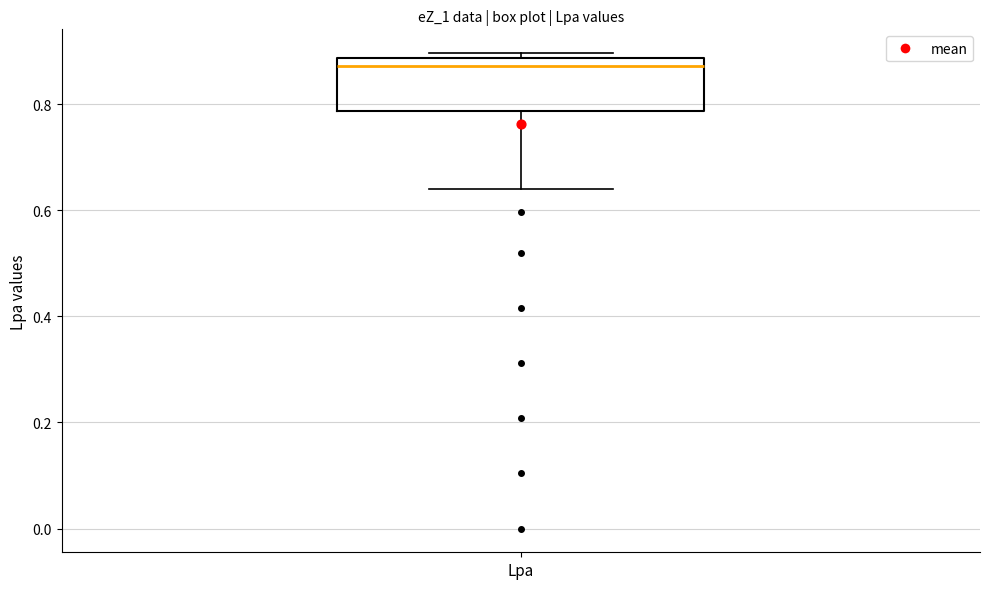

Transcribe this box plot: give where the median line is, the range the box spans, and where the two whiskers end, as read against the y-axis. The values are not printed on the chart, so give them approximately, as read against the axis.

median 0.88 (just below the box's upper edge), box 0.78 to 0.88, whiskers 0.64 to 0.90